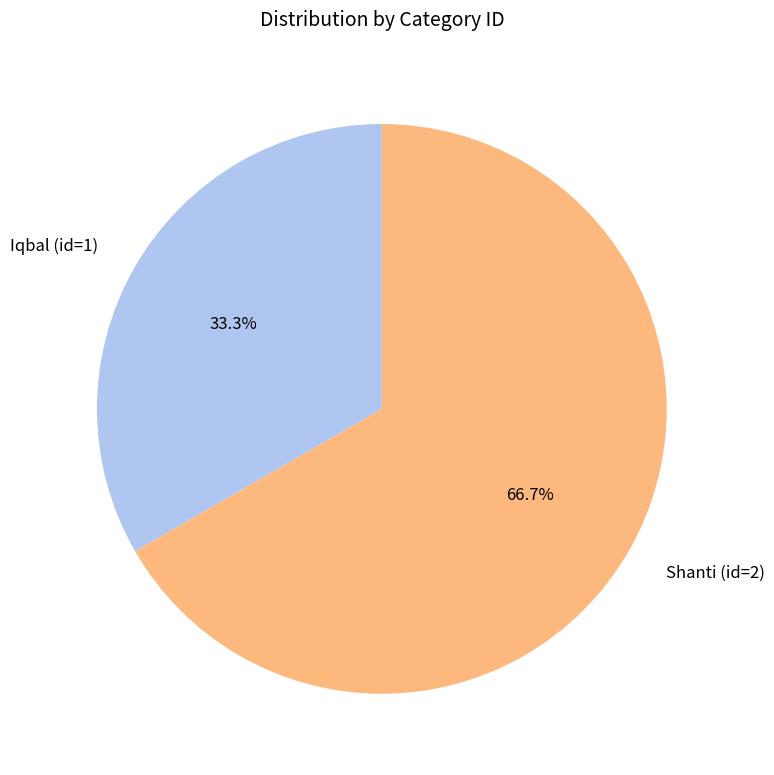

What portion of the pie excludes Shanti (id=2)?

33.3%